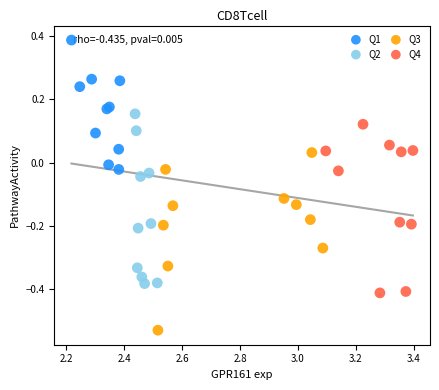

Which series contains the highest Y value?

Q1